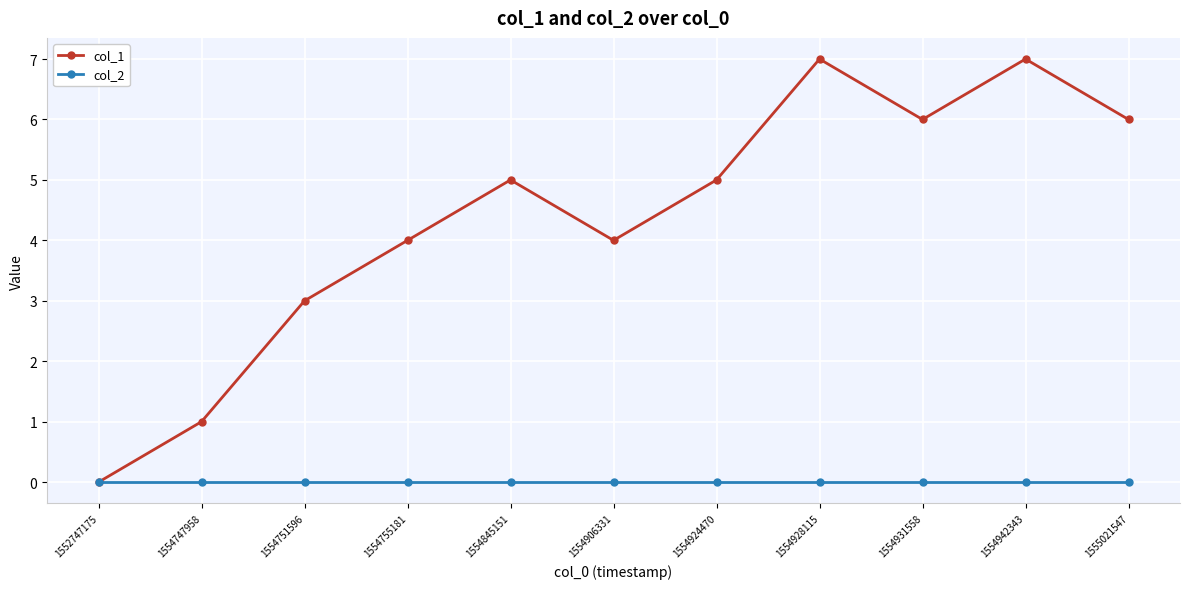

Does the chart have visible grid lines?

Yes